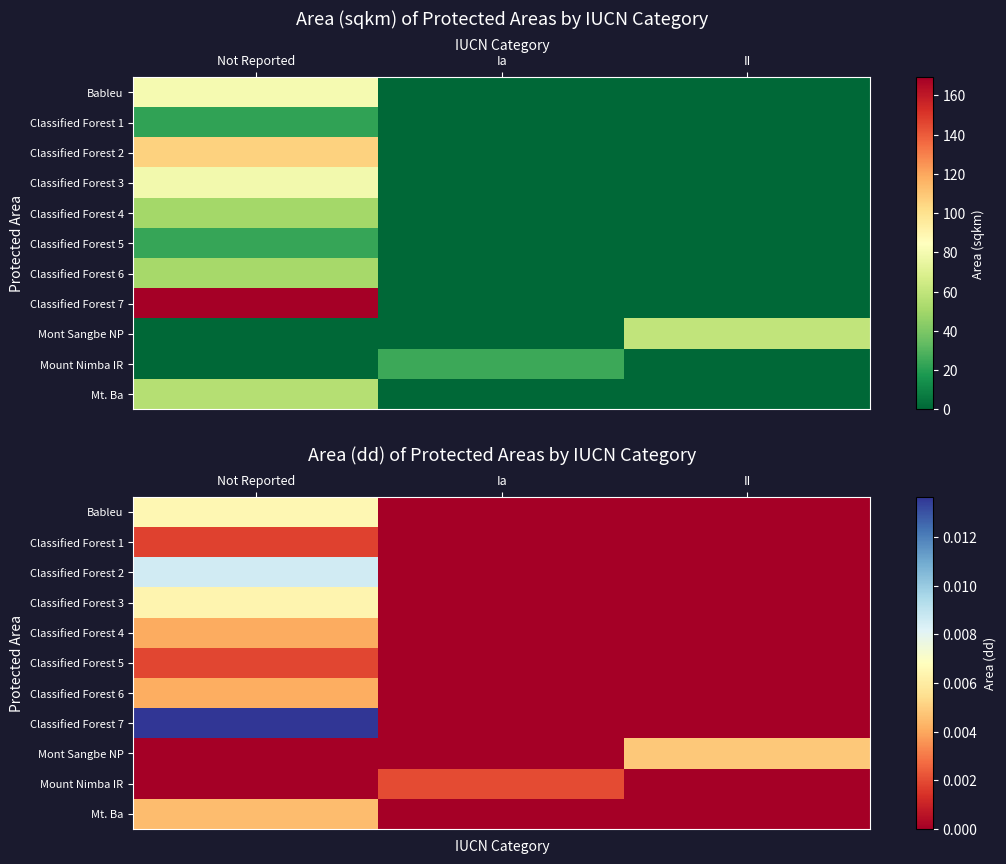

Is the value of Classified Forest 2 at Not Reported greater than the value of Classified Forest 5 at Ia?

Yes